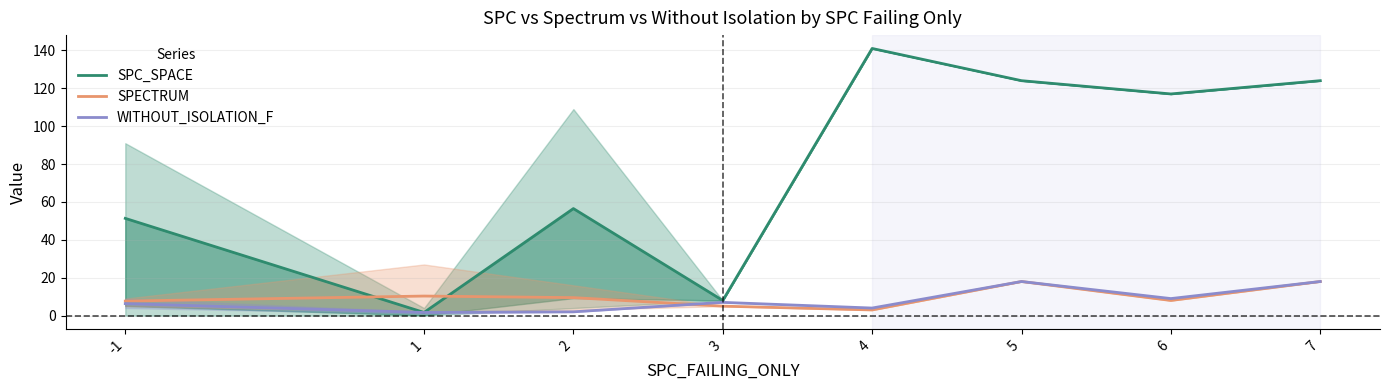

How many values in the SPC_SPACE series exceed 117?

3